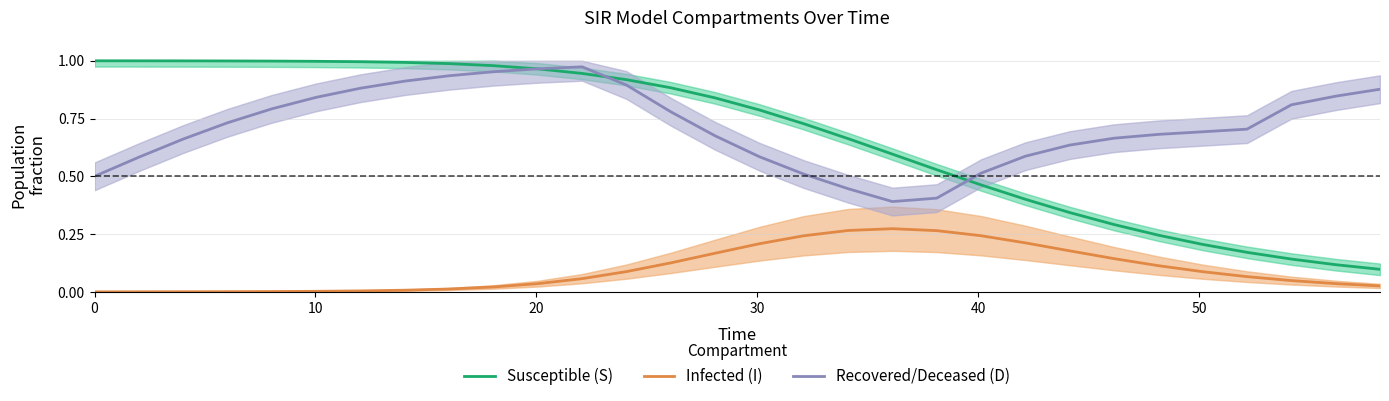

True or false: Recovered/Deceased (D) and Infected (I) cross at least once.

False